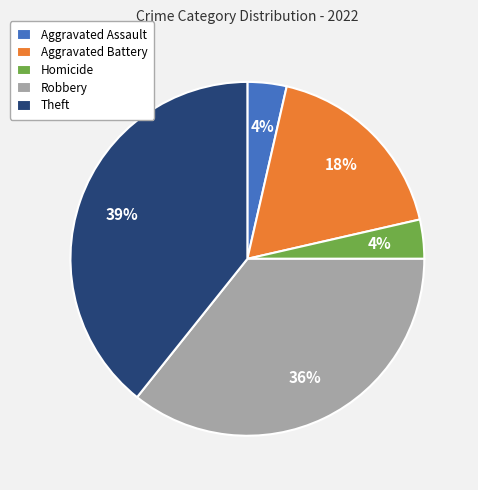

Is it true that Aggravated Battery is 18% of the pie?

True